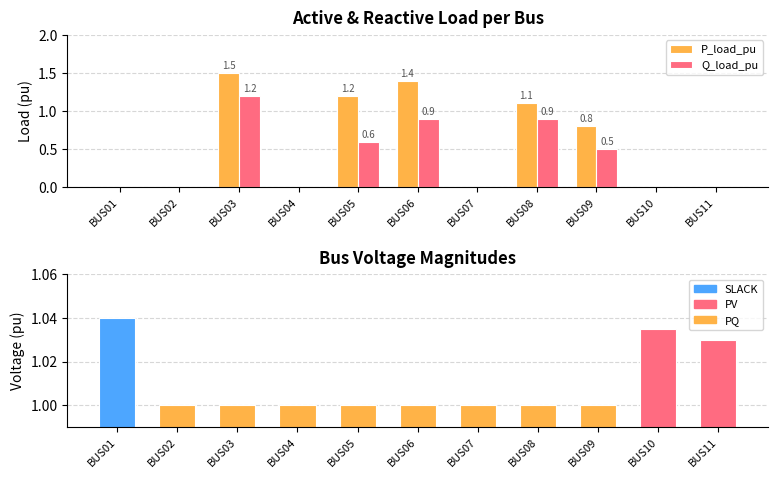

Is the value of Q_load_pu at BUS08 greater than the value of bus_voltage_pu at BUS06?

No